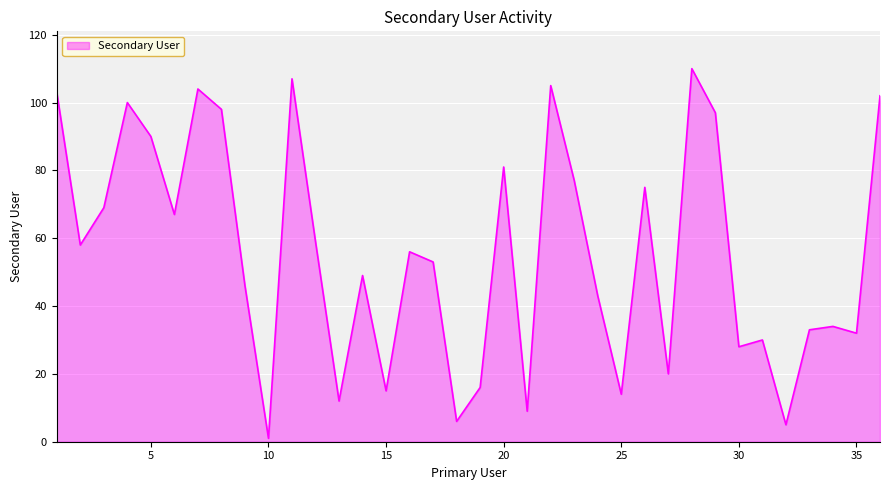

What is the maximum value shown in the chart?

110